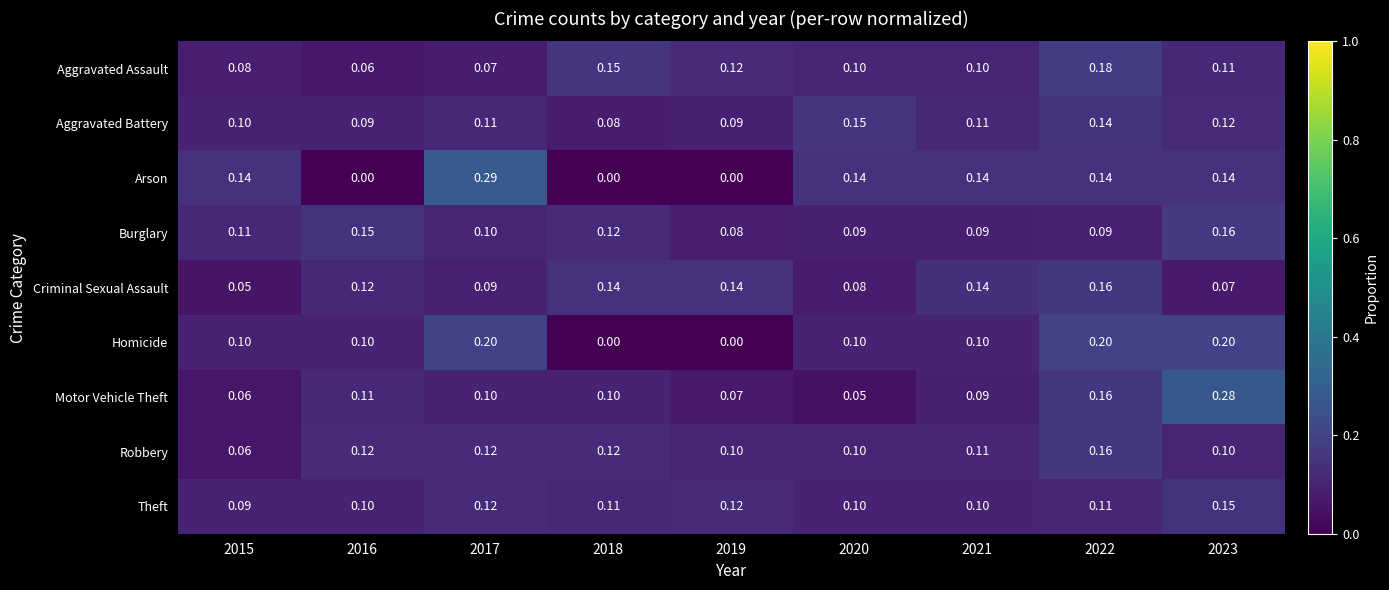

Which series has the largest range (max minus min)?

Arson